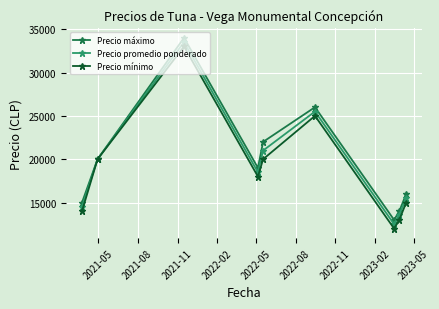

At how many categories does at least one series exceed 20338?

3